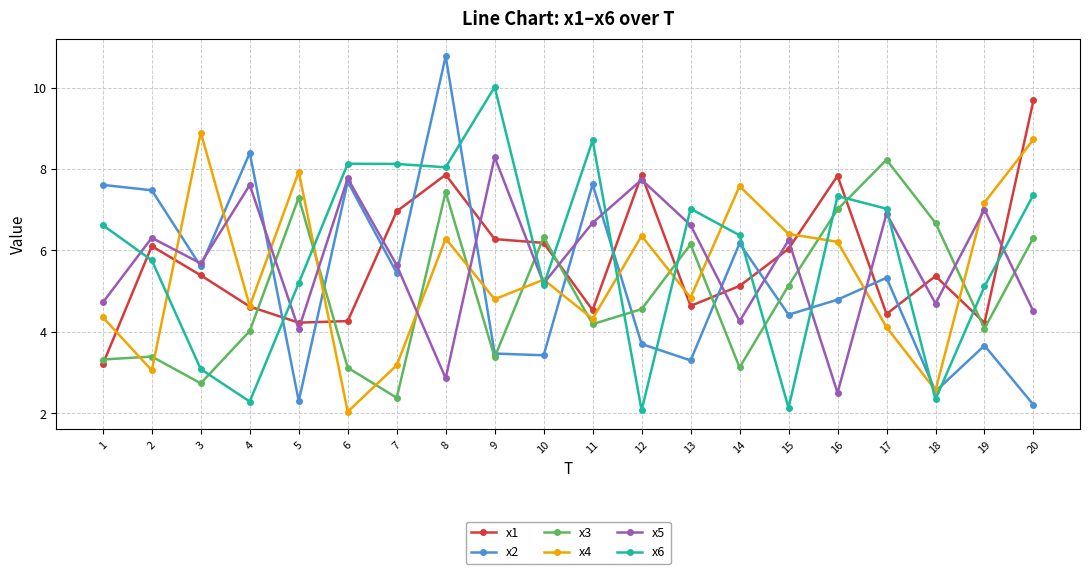

Is the value of x3 at 1 greater than the value of x6 at 13?

No